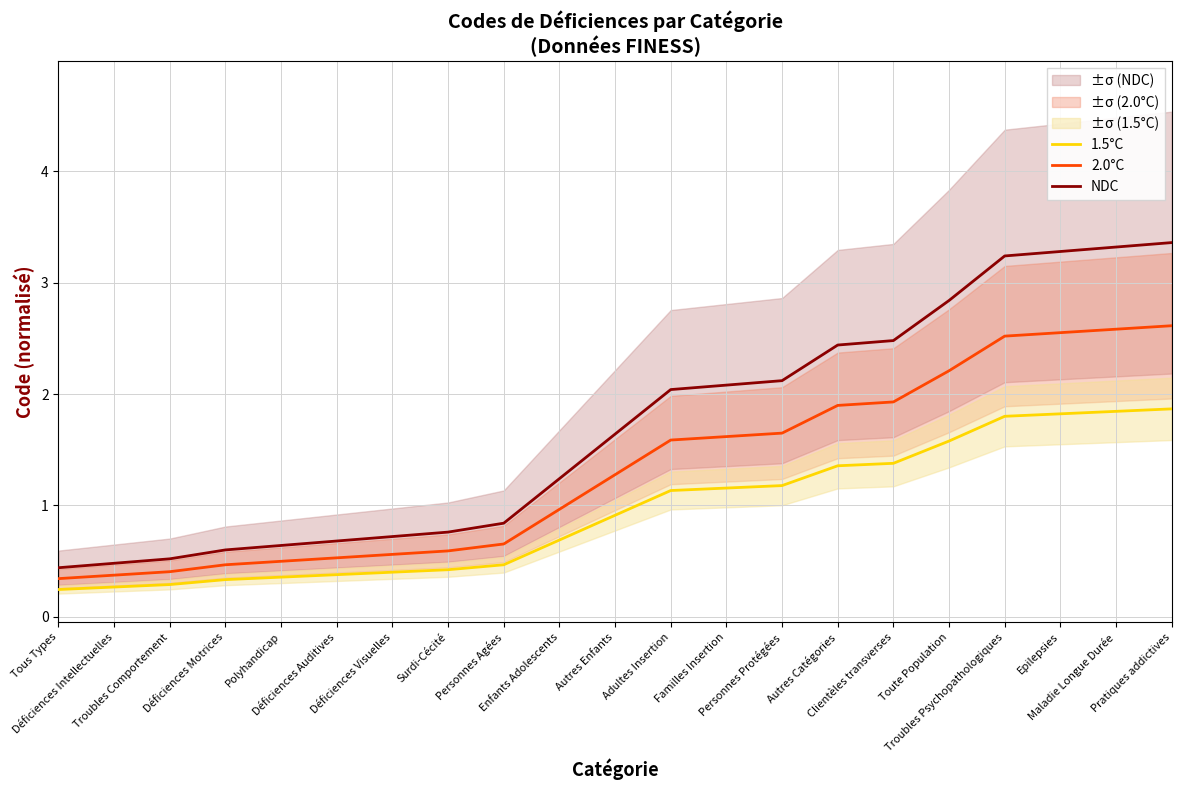

Does the chart display data point markers on the line(s)?

No